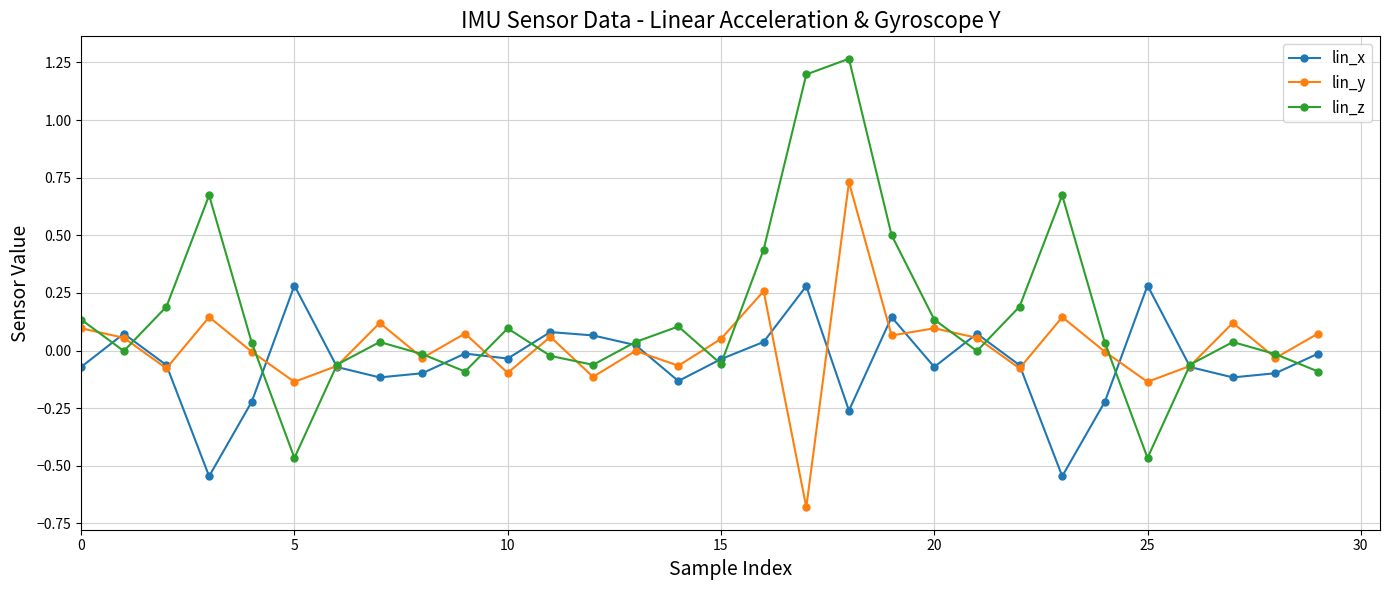

How many intersections are there between lin_x and lin_z?

15